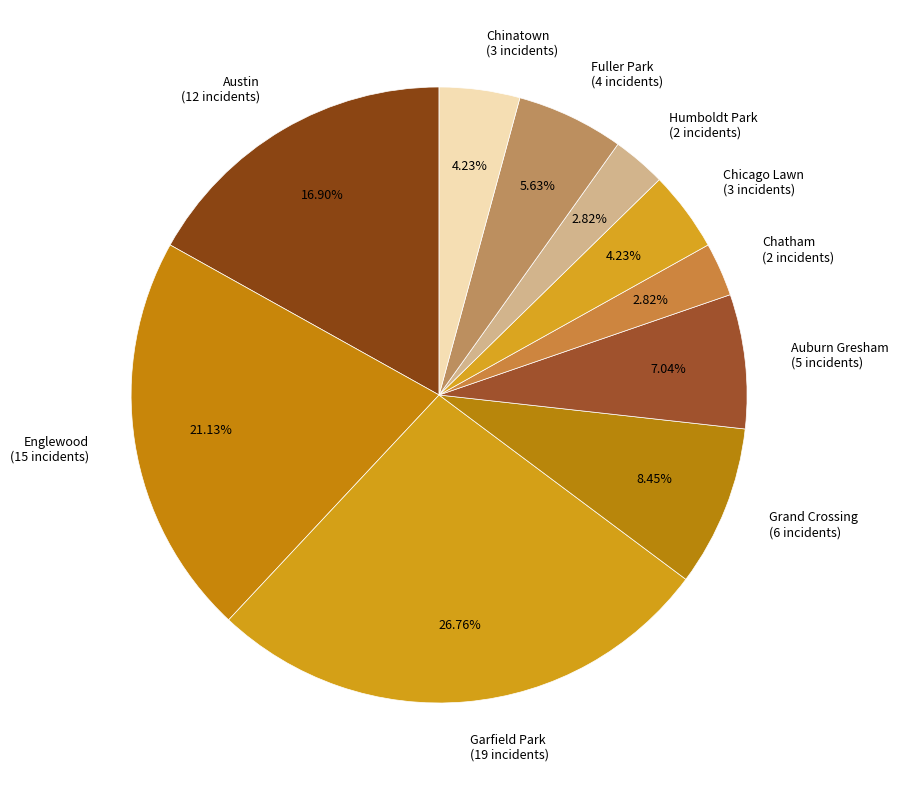

Which slice is the largest?

Garfield Park